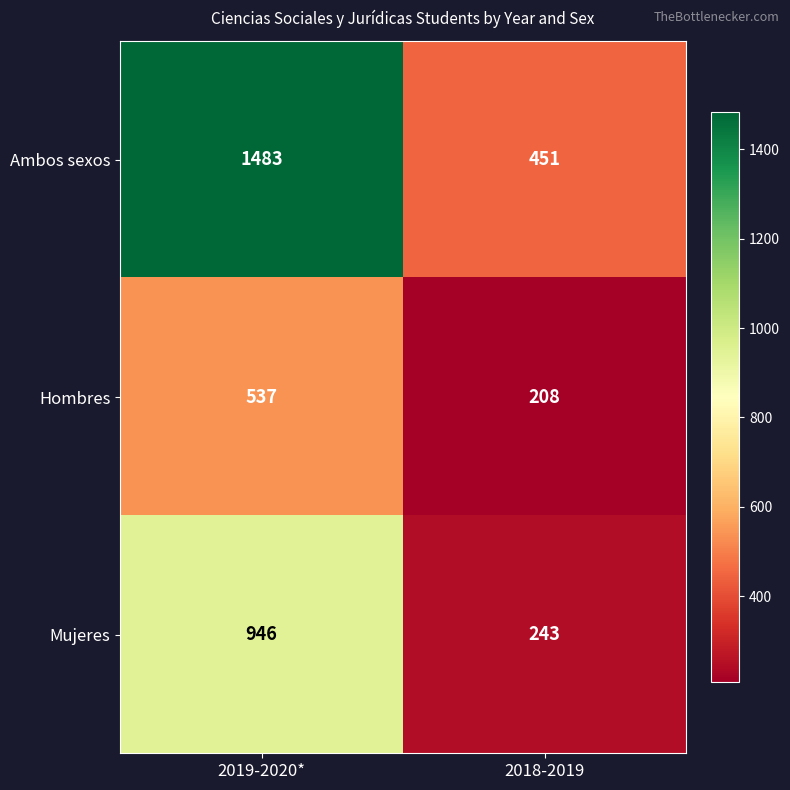

What value does the Mujeres series have at 2019-2020*, to the nearest 100?

900